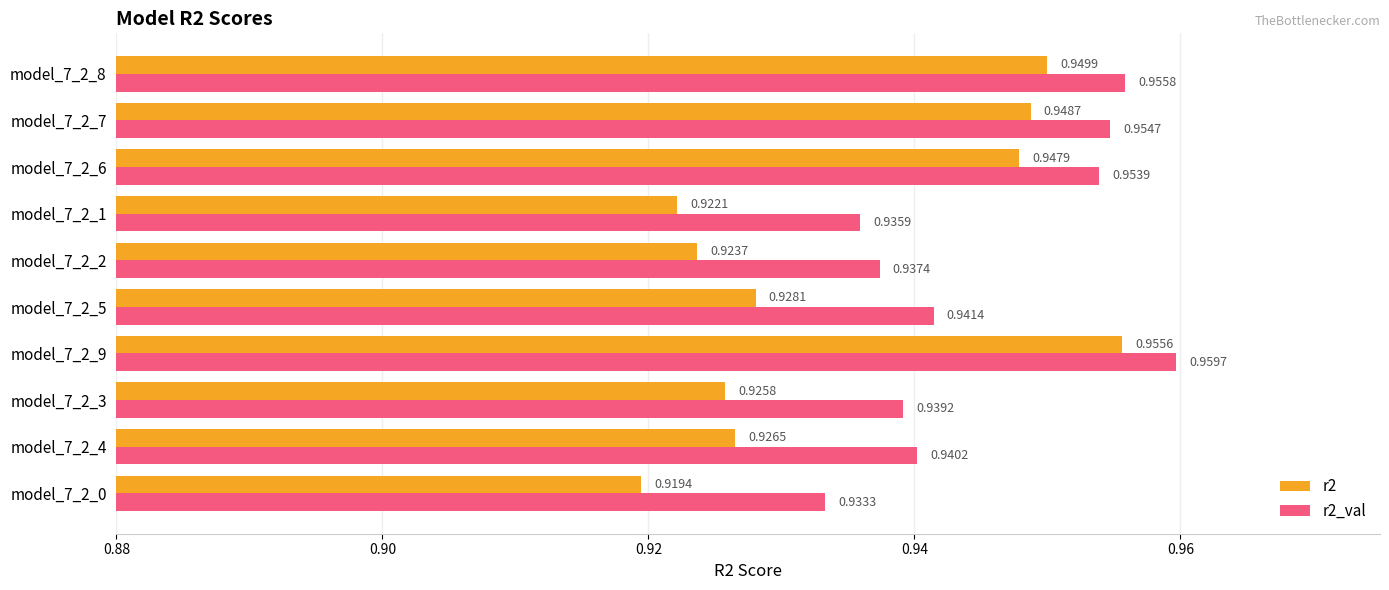

At model_7_2_7, list the series in order from largest to smallest.

r2_val, r2